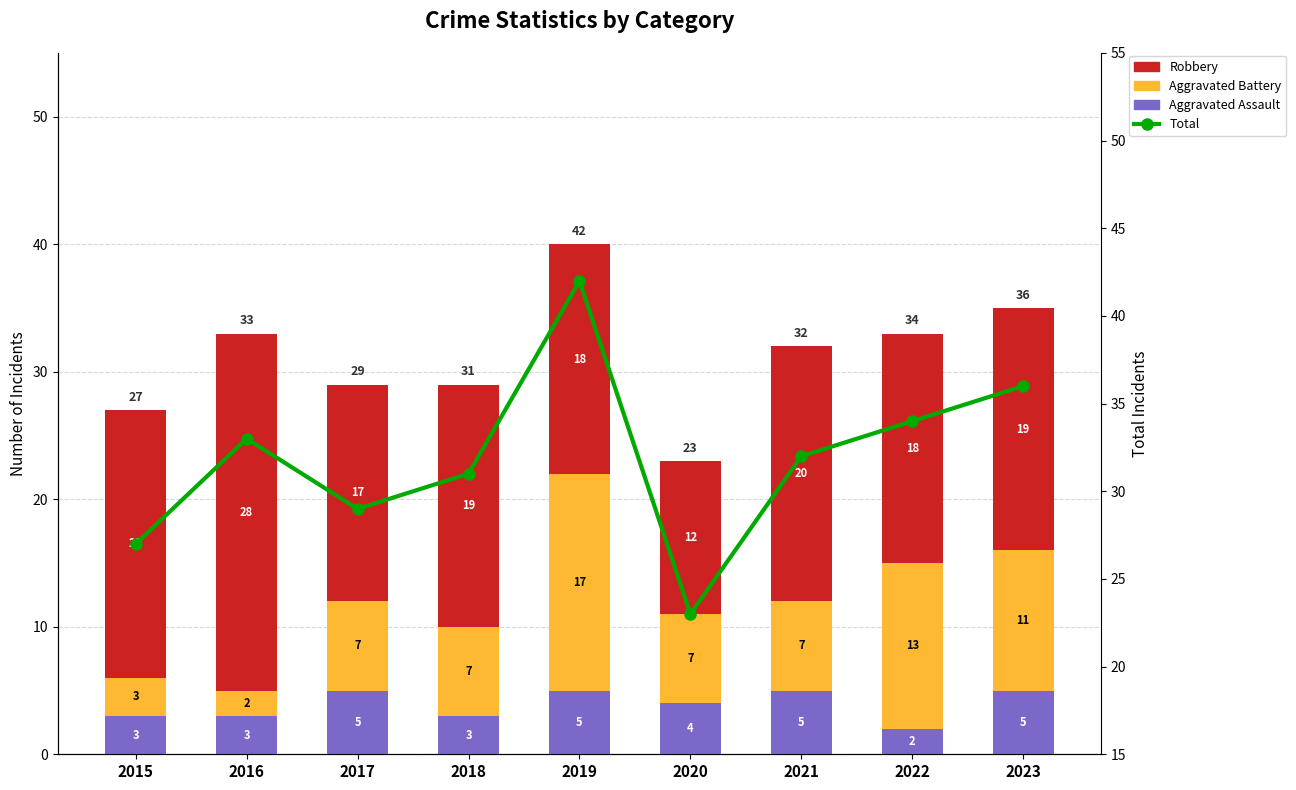

True or false: Total has a value of 7 at 2017.

False